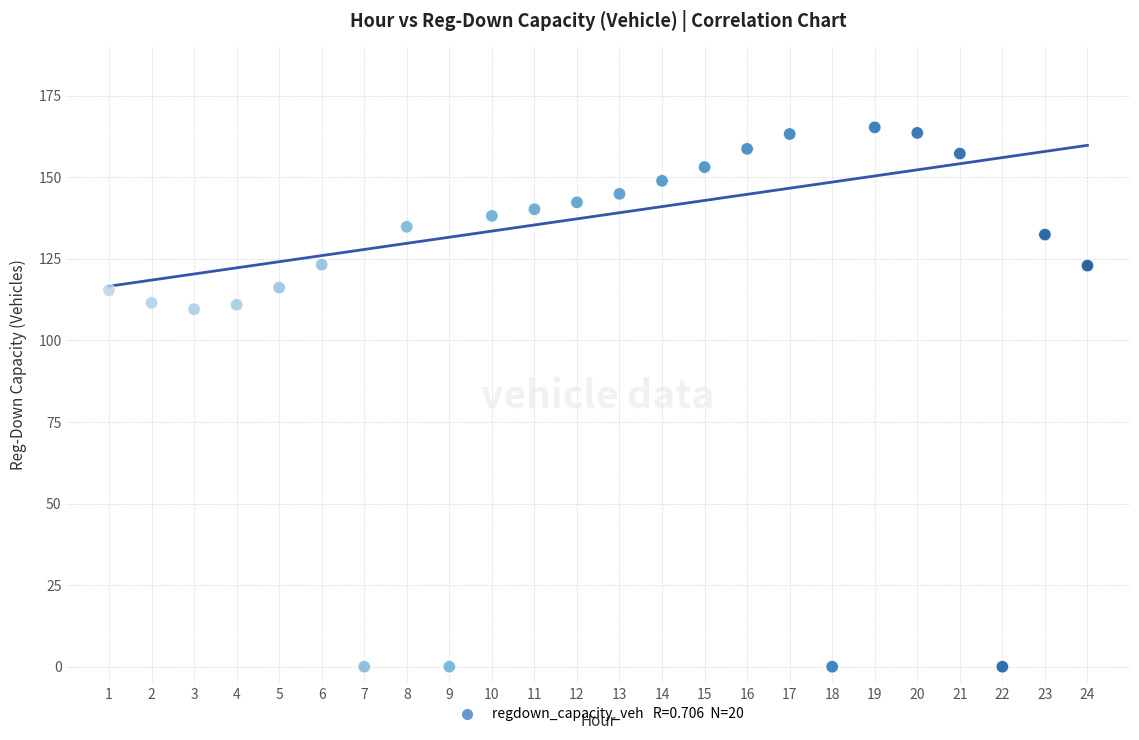

What is the range of Y values (max minus min)?

165.3